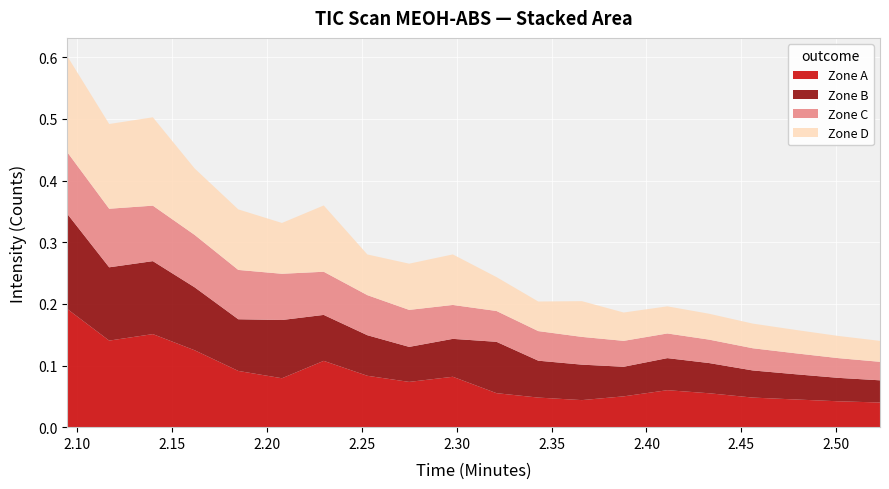

Reading left to right, transcribe all the data shown in this chart.

Zone A: 0.2	0.1	0.2	0.1	0.1	0.1	0.1	0.1	0.1	0.1	0.1	0.0	0.0	0.1	0.1	0.1	0.0	0.0	0.0	0.0
Zone B: 0.2	0.1	0.1	0.1	0.1	0.1	0.1	0.1	0.1	0.1	0.1	0.1	0.1	0.0	0.1	0.0	0.0	0.0	0.0	0.0
Zone C: 0.1	0.1	0.1	0.1	0.1	0.1	0.1	0.1	0.1	0.1	0.1	0.0	0.0	0.0	0.0	0.0	0.0	0.0	0.0	0.0
Zone D: 0.2	0.1	0.1	0.1	0.1	0.1	0.1	0.1	0.1	0.1	0.1	0.0	0.1	0.0	0.0	0.0	0.0	0.0	0.0	0.0